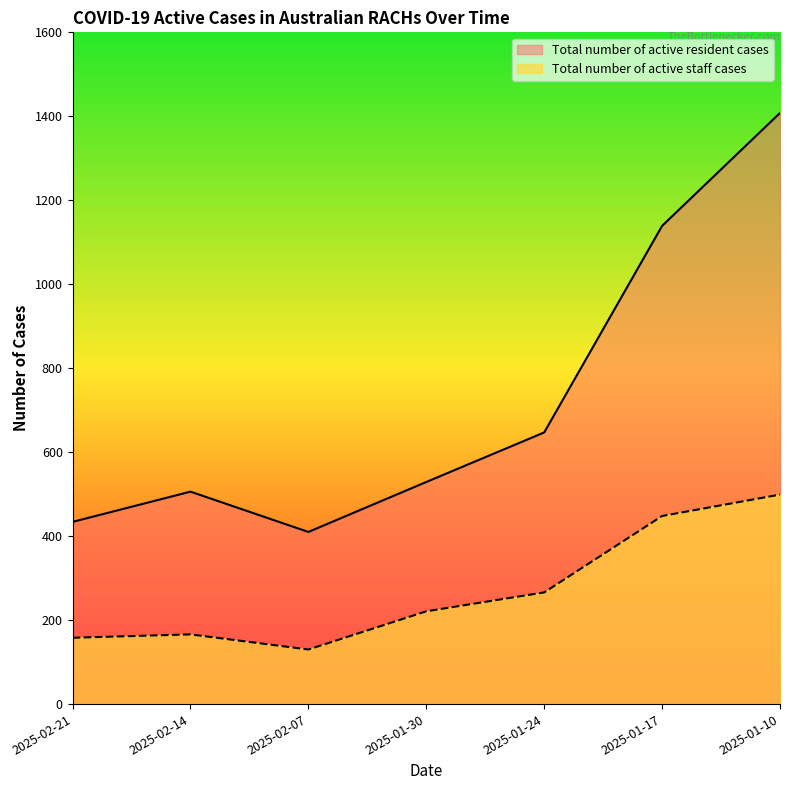

What is the value of the Total number of active staff cases point at the 3rd from the left?

130